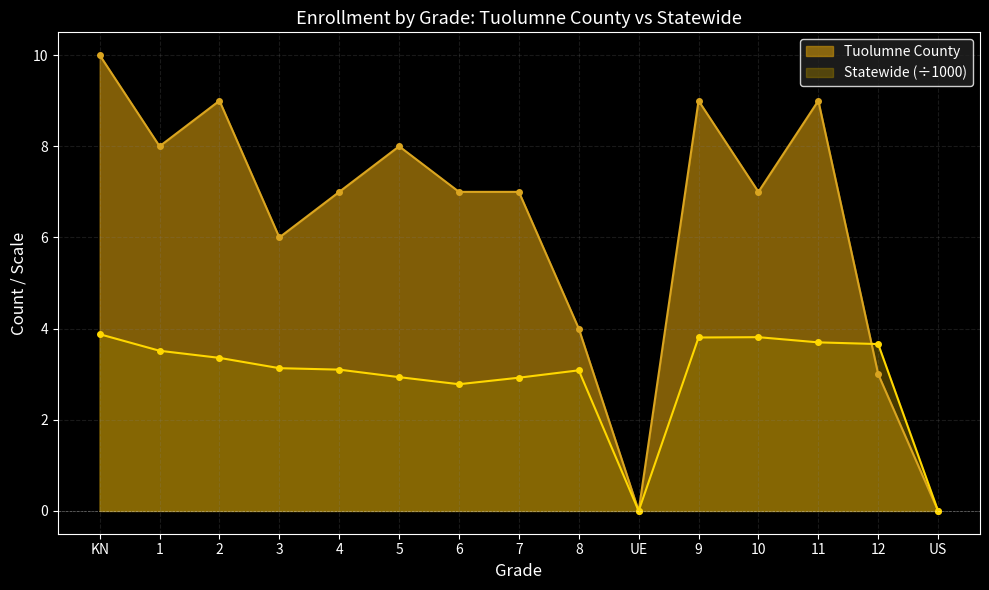

Reading right to left, extract all data points from this chart.

Tuolumne County: 0.0	3.0	9.0	7.0	9.0	0.0	4.0	7.0	7.0	8.0	7.0	6.0	9.0	8.0	10.0
Statewide_scaled: 0.0	3.7	3.7	3.8	3.8	0.0	3.1	2.9	2.8	2.9	3.1	3.1	3.4	3.5	3.9